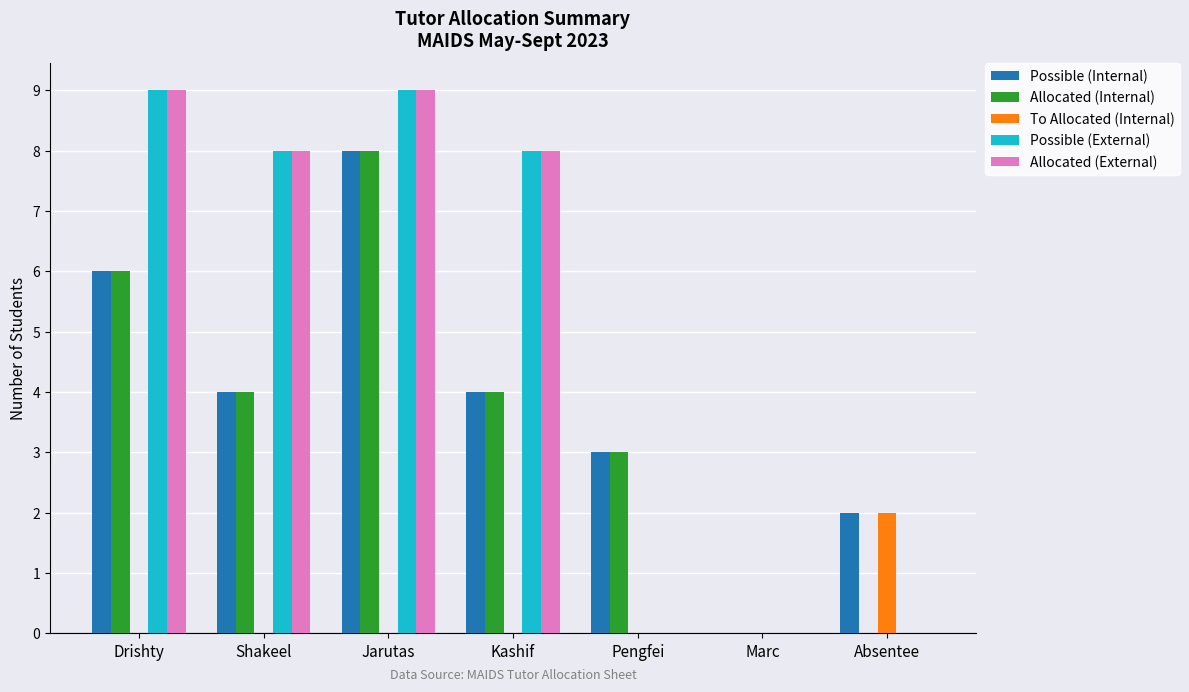

Are the bars grouped side by side (vs. stacked)?

Yes